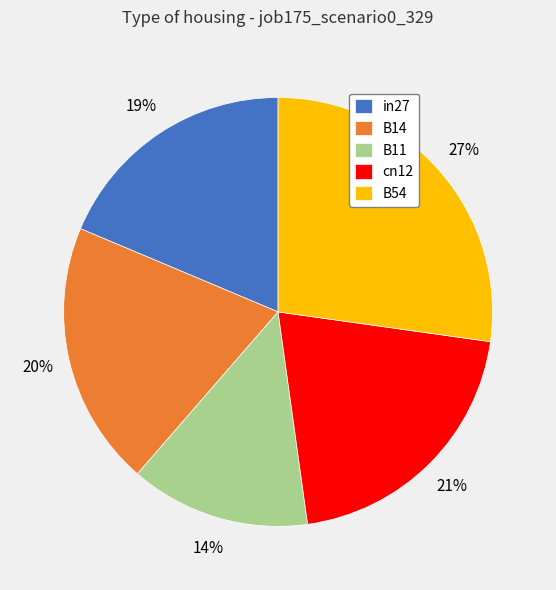

To the nearest percent, what is the combined percentage of B14 and cn12?

41%